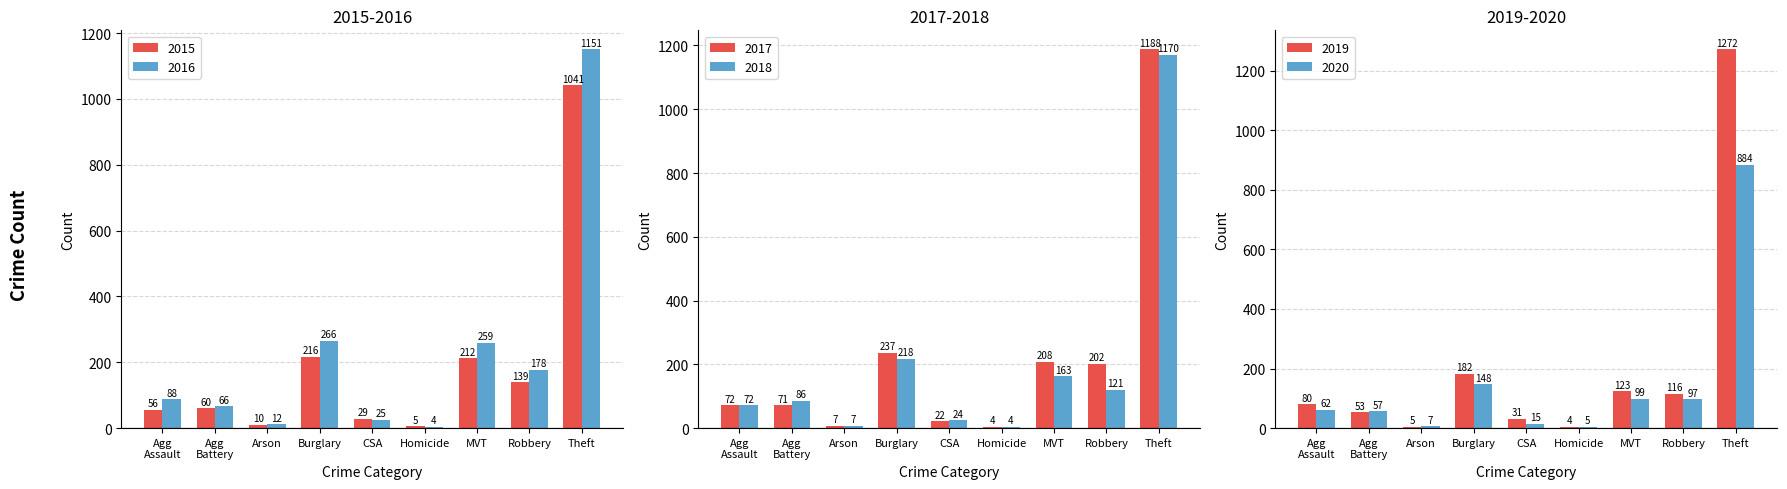

Which label corresponds to the smallest value in the chart?

Homicide